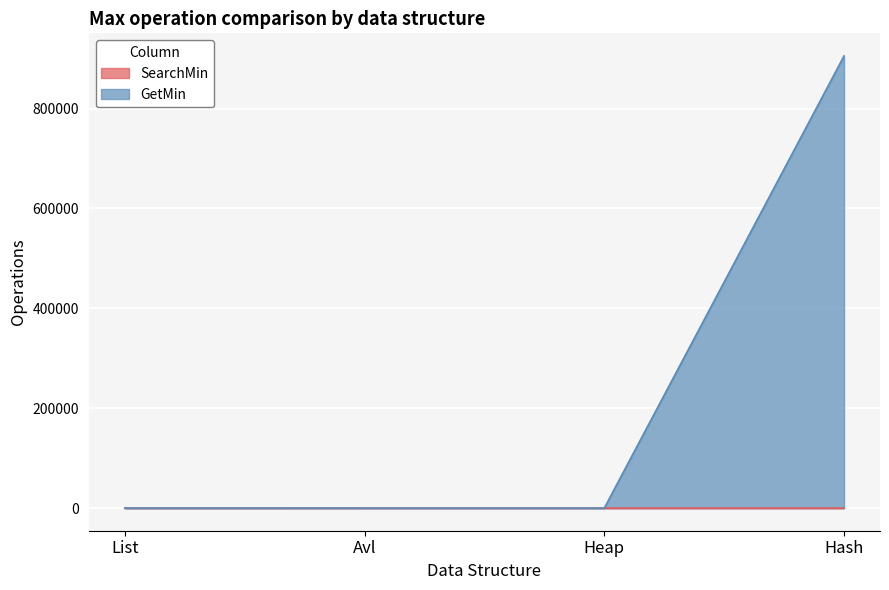

List the labels in order of GetMin value, smallest first.

Avl, Heap, List, Hash